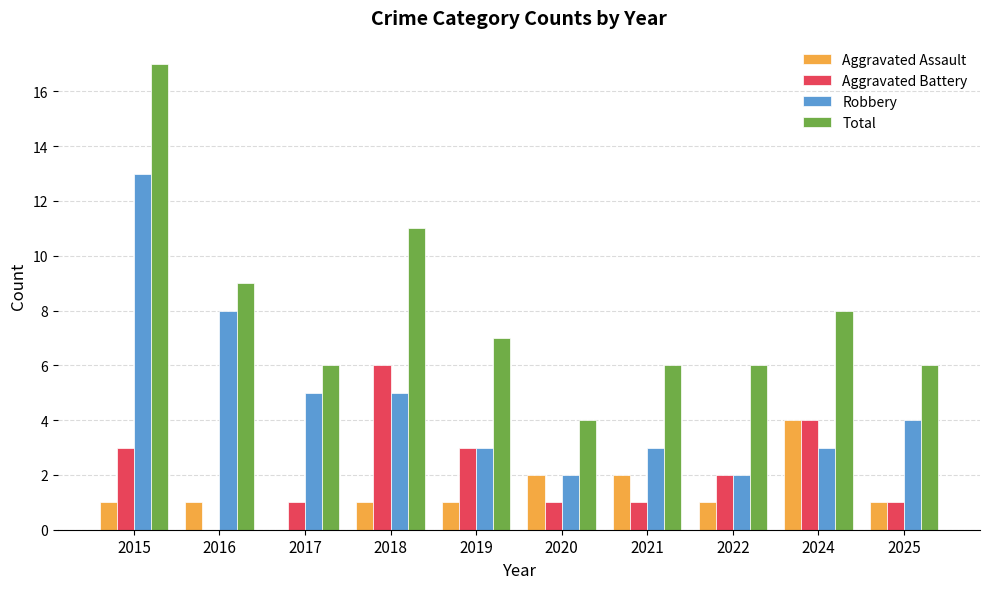

The Aggravated Battery series shows 2 at 2020. True or false?

False